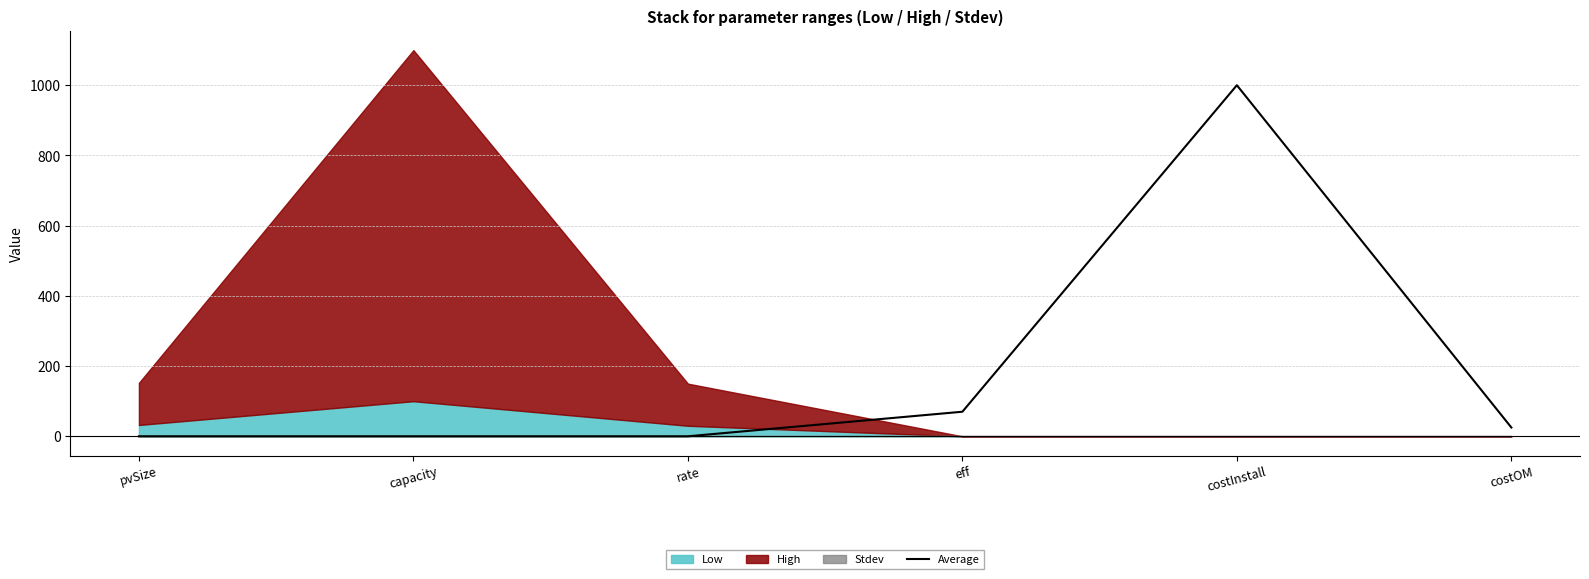

What is the difference between the maximum and minimum values?

1000